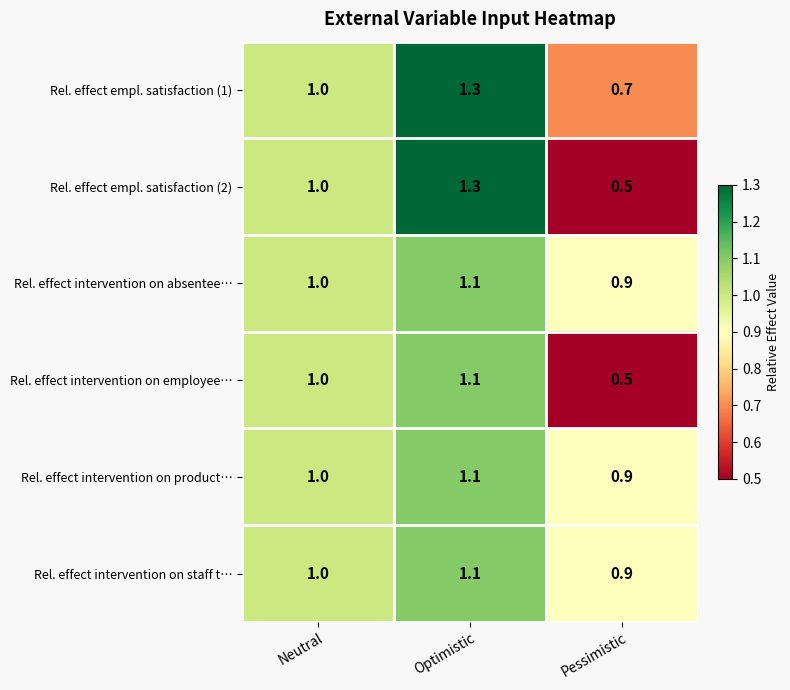

What is the spread (max minus min) of values at Optimistic?

0.2